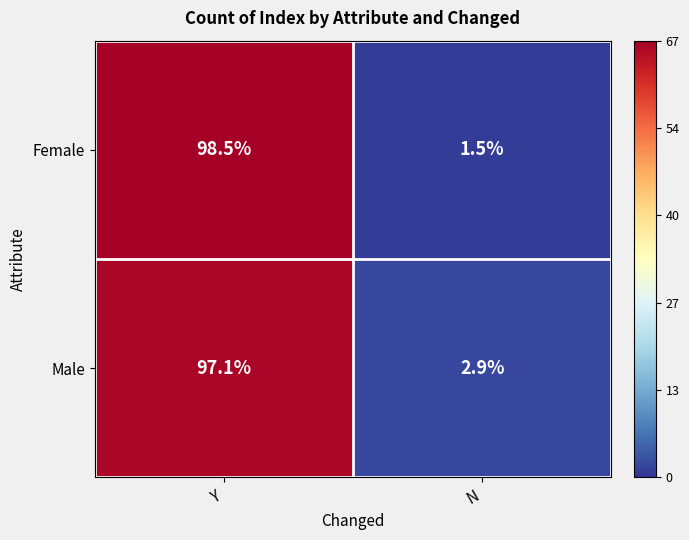

The Female series shows 1.5 at N. True or false?

True